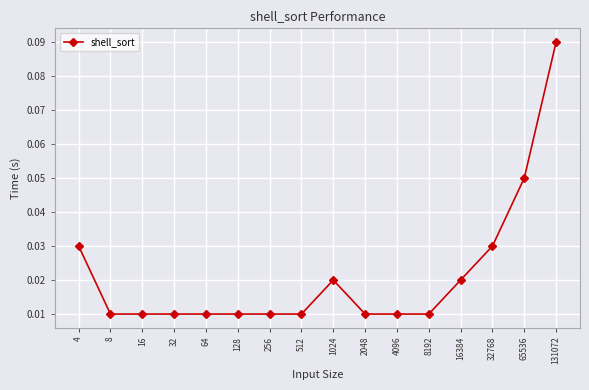

Count the values in the range 0 to 1.

16